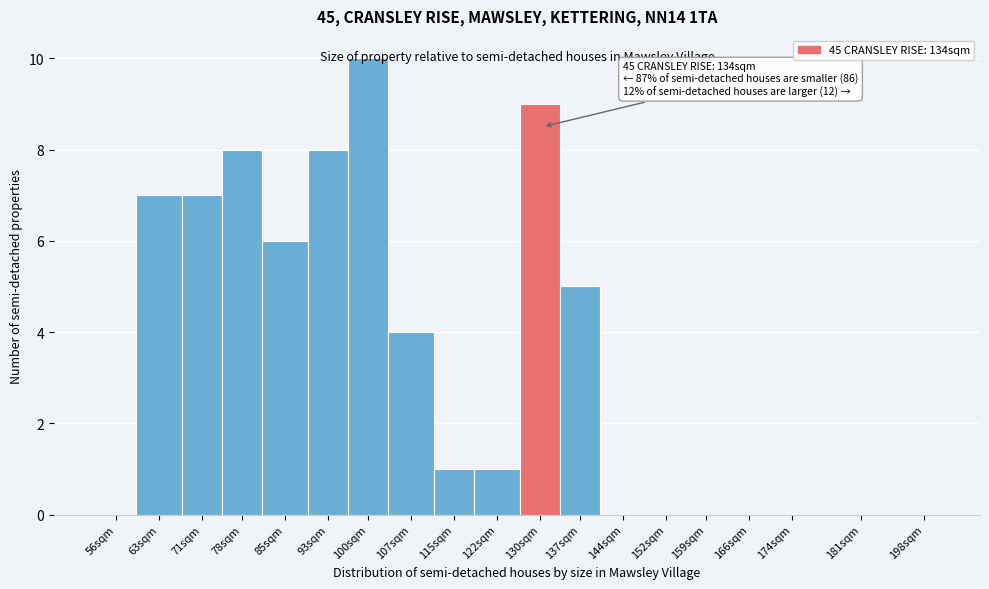

Between 71sqm and 56sqm, which is larger?

71sqm